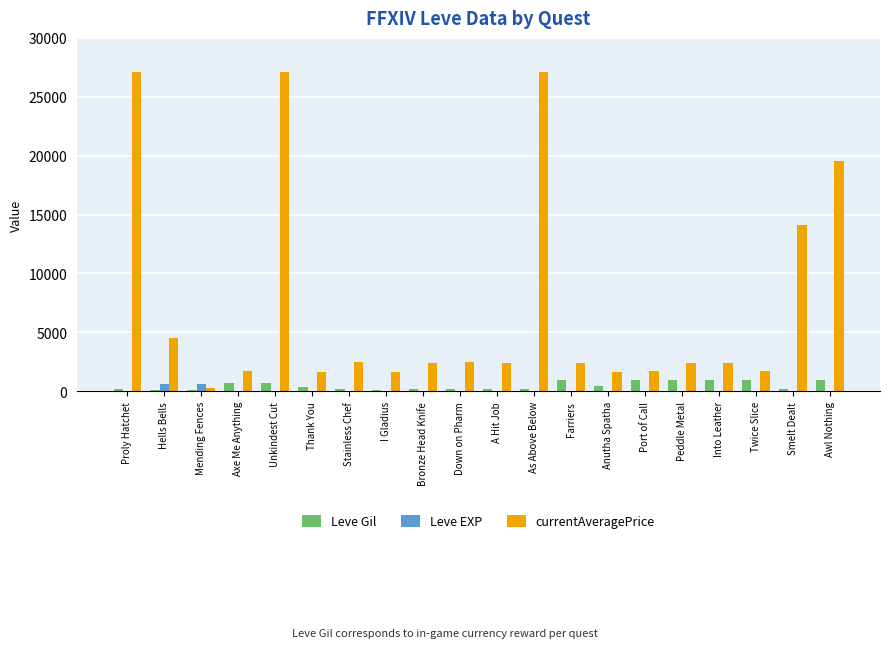

How many data points does each series have?

20